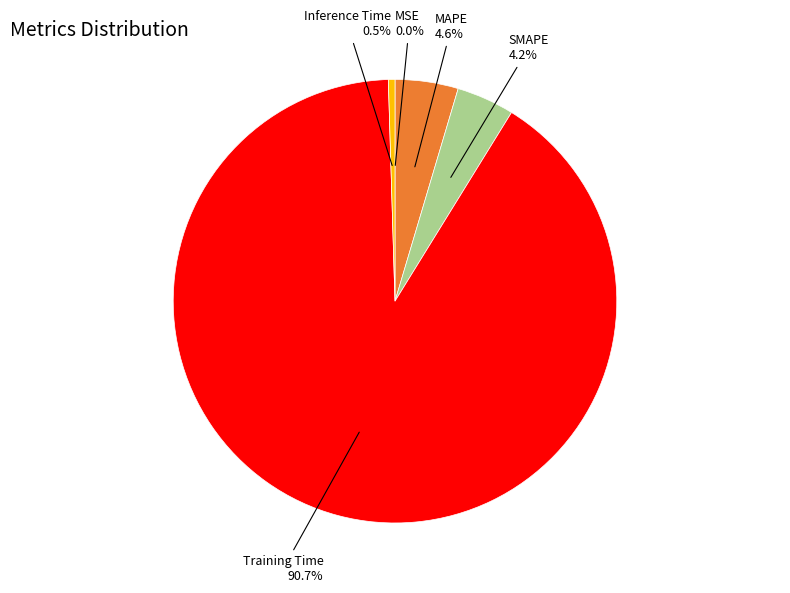

Between SMAPE and Training Time, which is larger?

Training Time